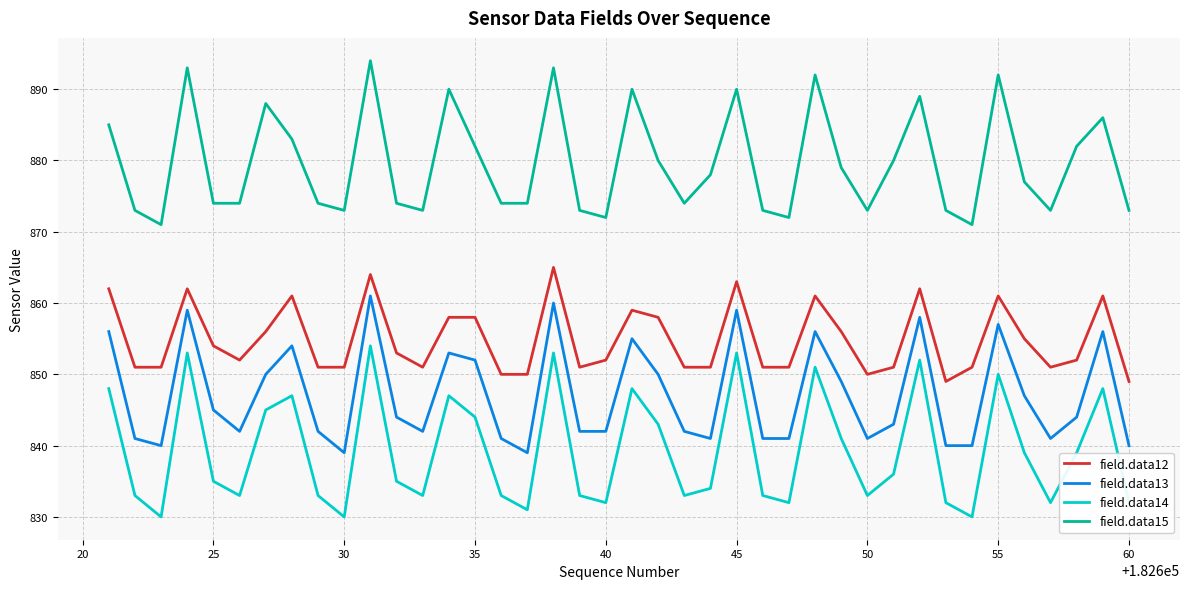

Which series has the largest total across all categories?

field.data15